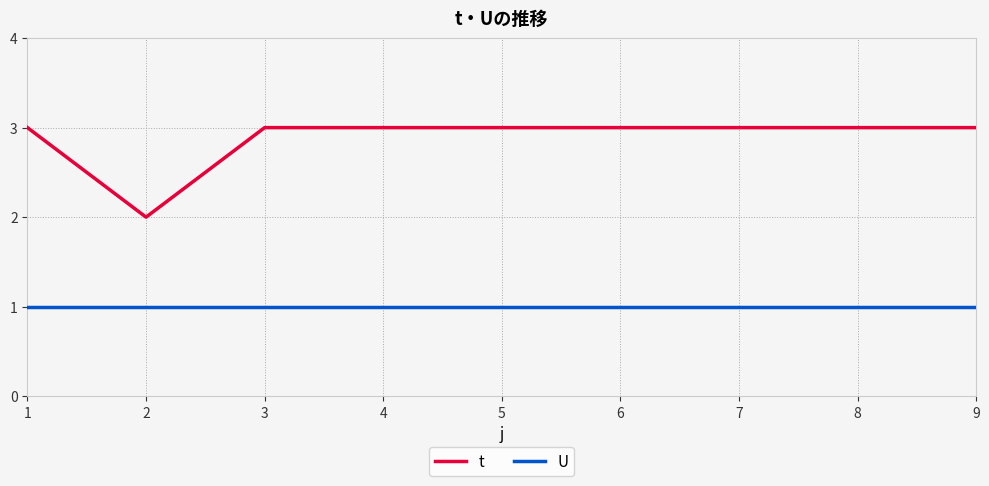

Reading left to right, extract all data points from this chart.

t: 1=3	2=2	3=3	4=3	5=3	6=3	7=3	8=3	9=3
U: 1=1	2=1	3=1	4=1	5=1	6=1	7=1	8=1	9=1